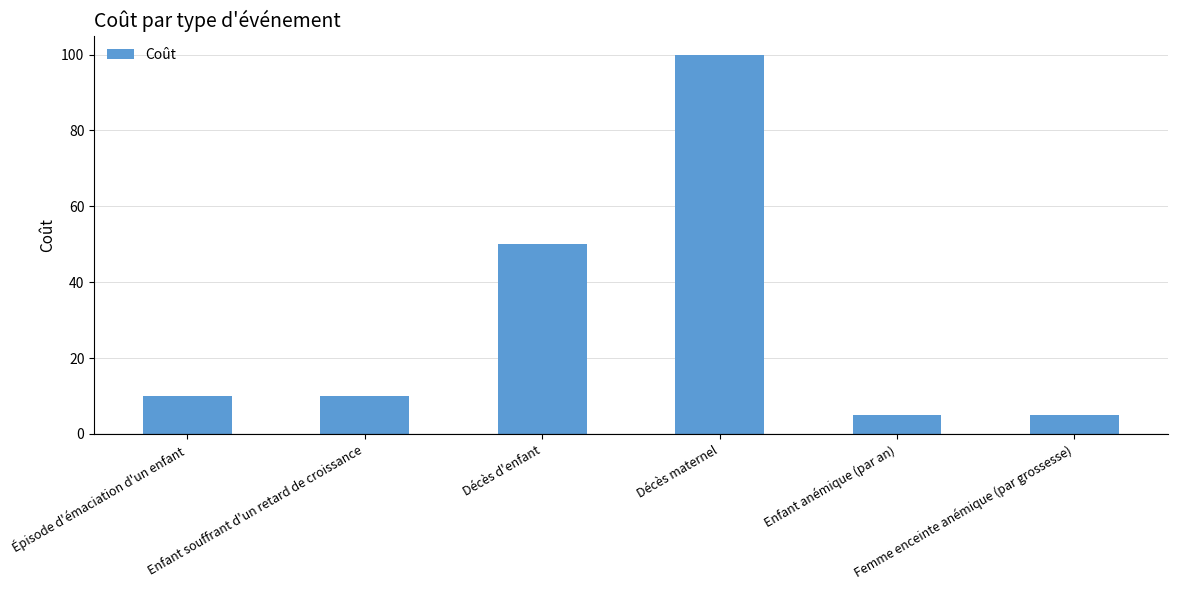

What is the change in value from Enfant souffrant d'un retard de croissance to Décès d'enfant?

+40